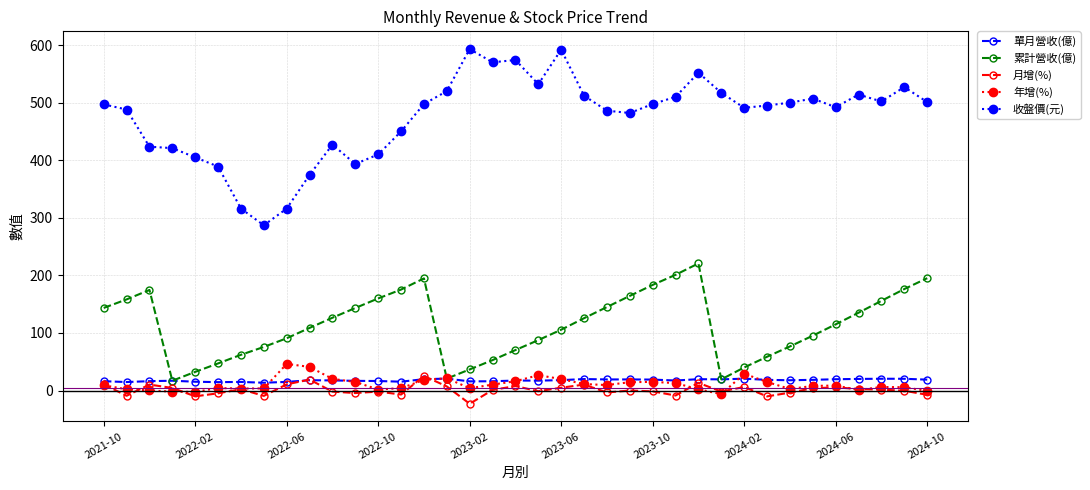

Does the chart have visible grid lines?

Yes